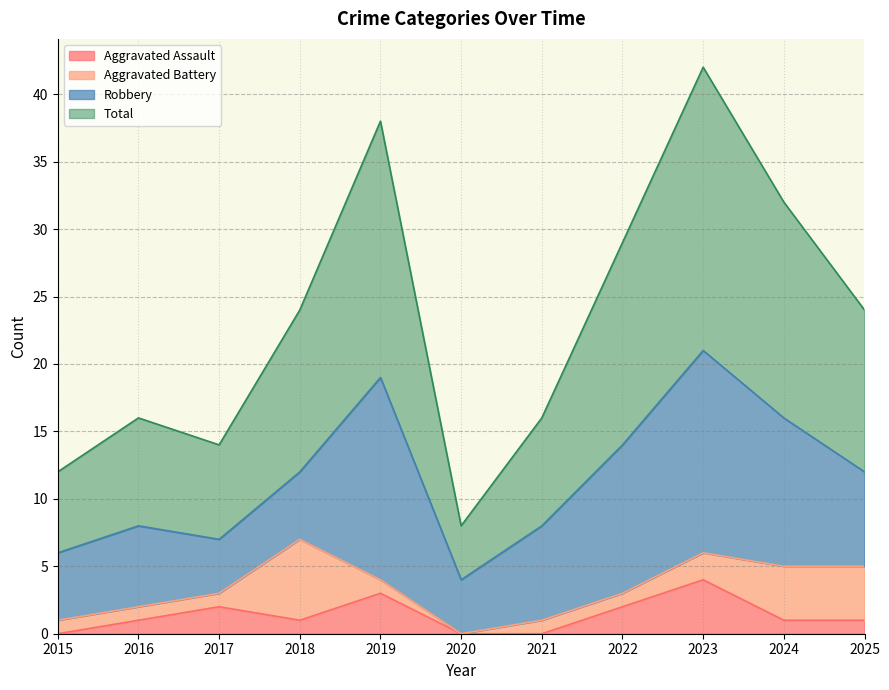

Which category has the highest value in the Aggravated Assault series?

2023